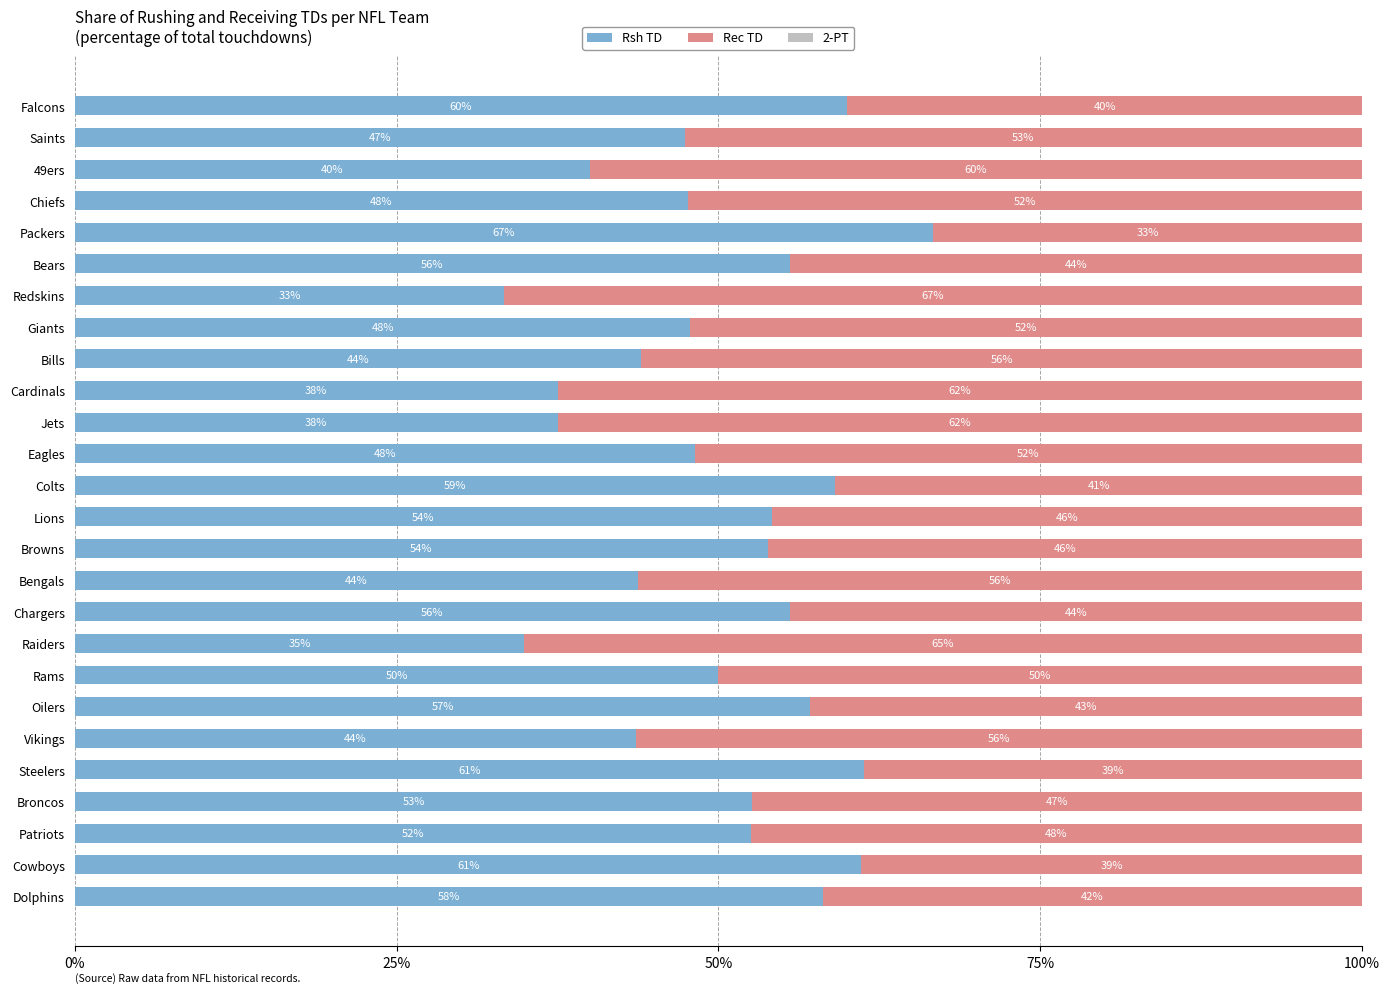

At which label does Rsh TD reach its peak?

Packers